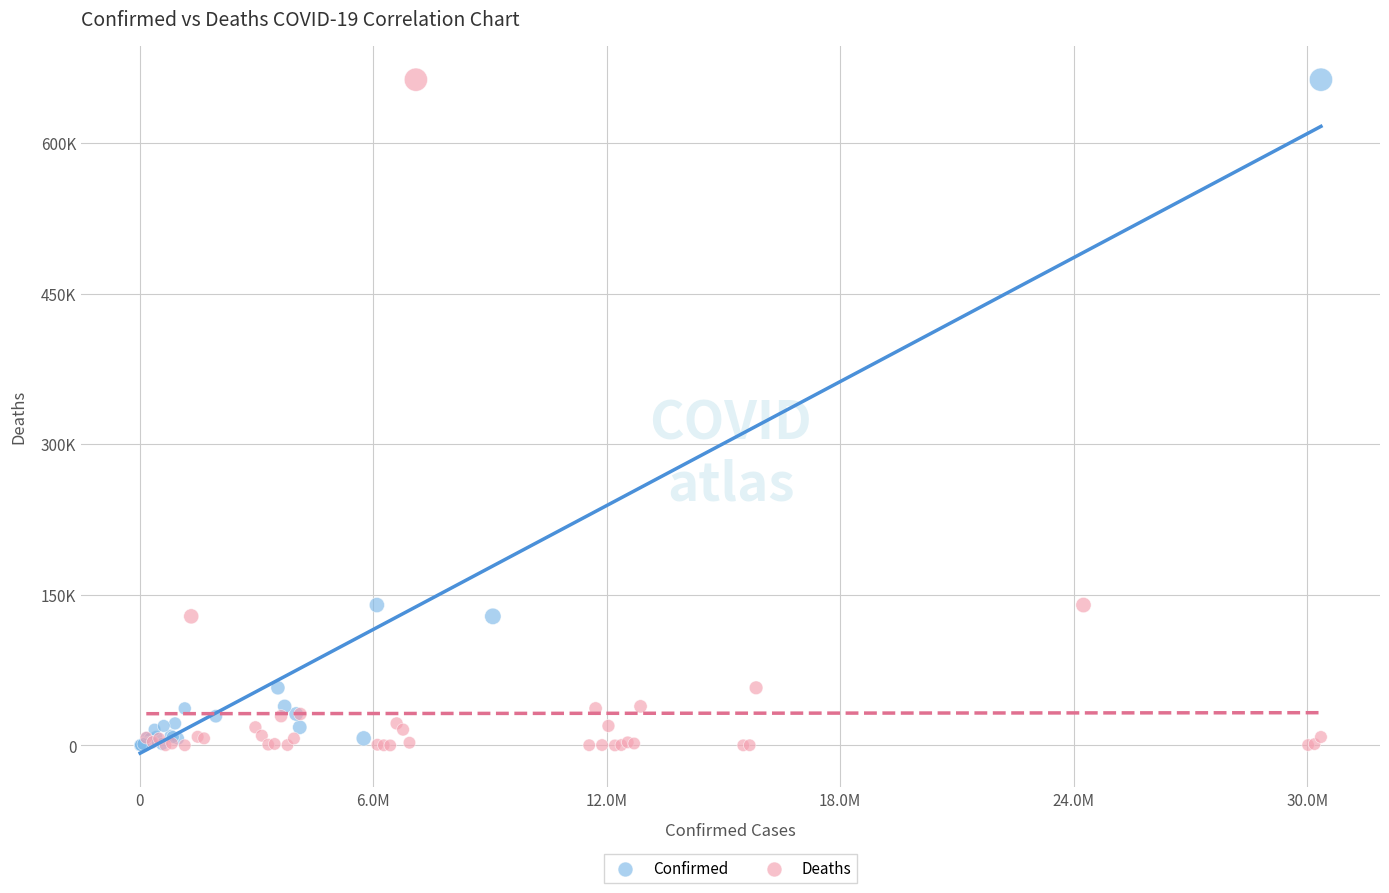

What are all the series names shown in the legend?

Confirmed, Deaths